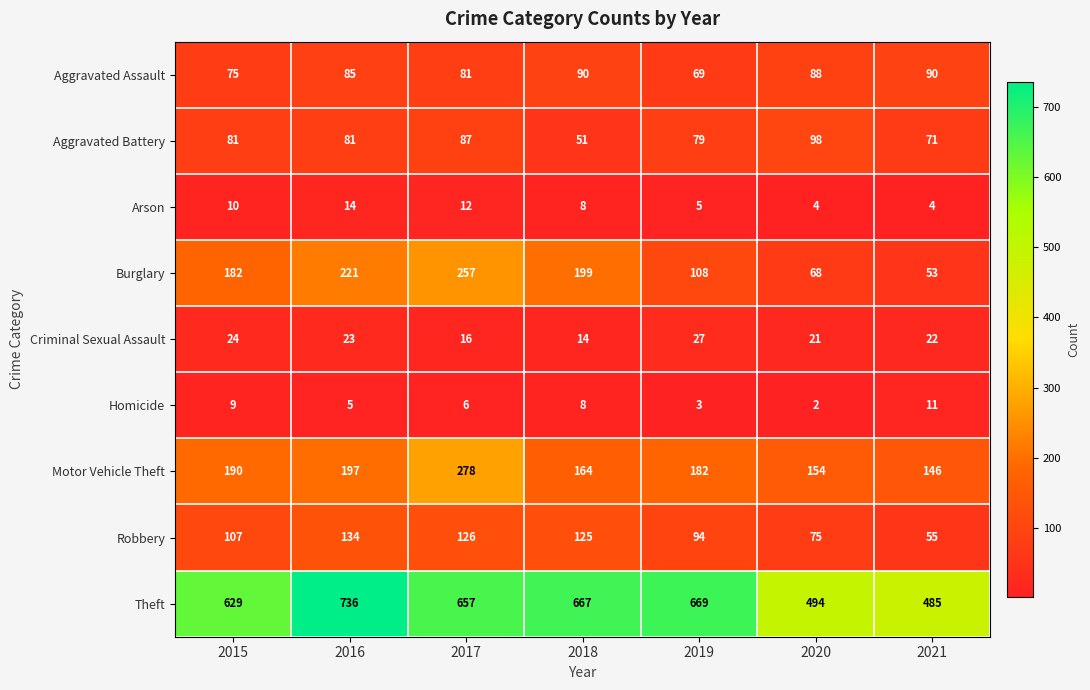

At which category is the sum across all series the highest?

2017